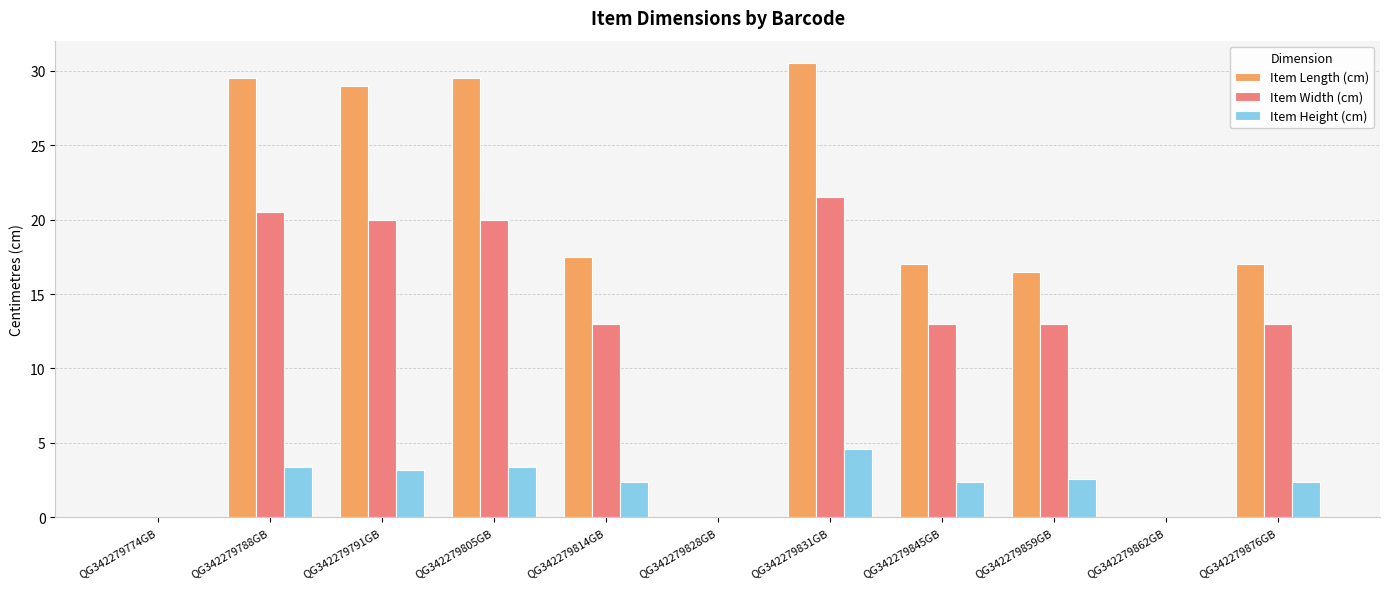

True or false: Item Length (cm) has a value of 17.7 at QG342279774GB.

False